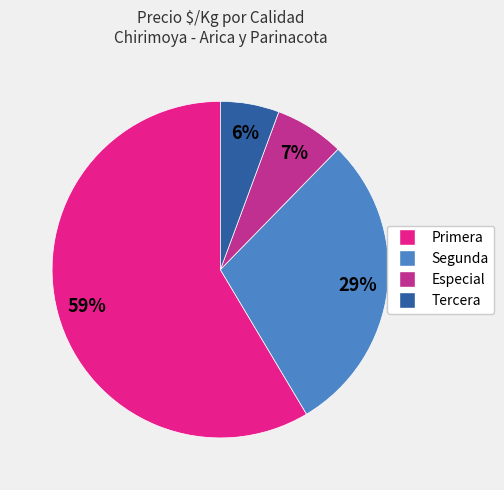

To the nearest percent, what is the average slice percentage?

25%